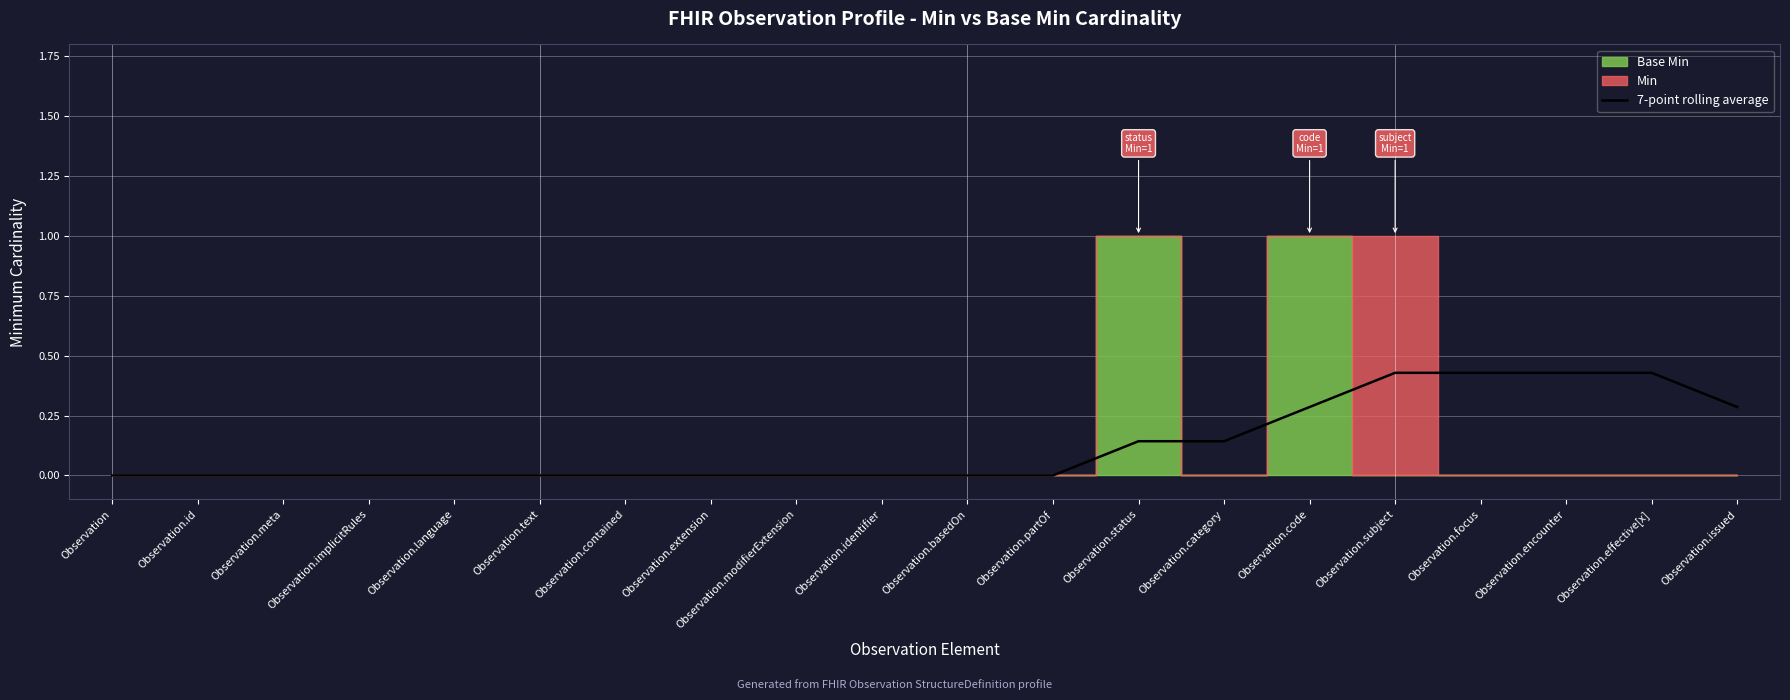

The value of 7-point rolling average at Observation.basedOn is 0.3. True or false?

False